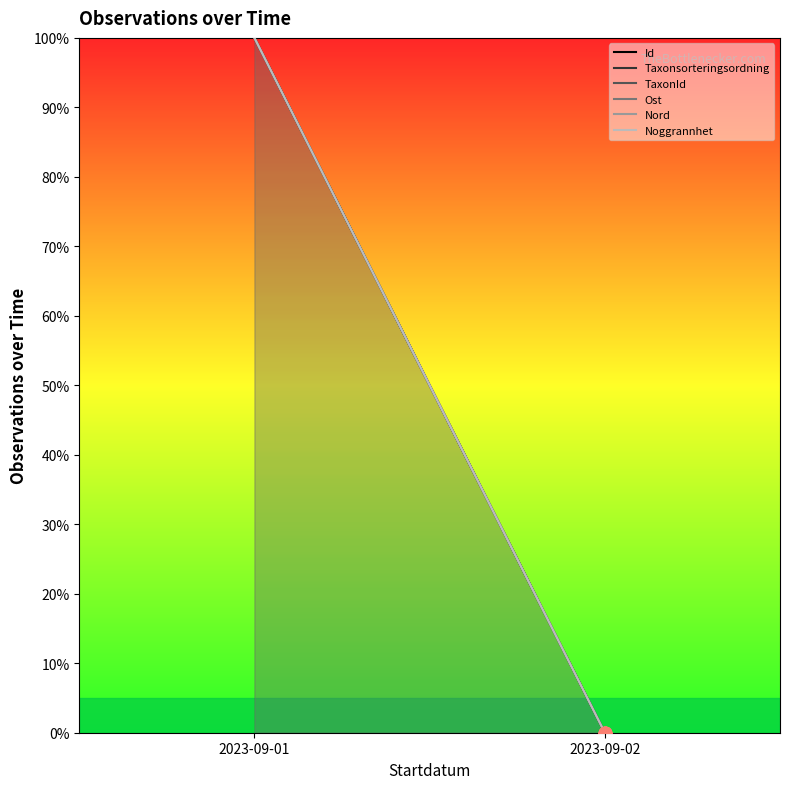

At how many categories does at least one series exceed 73?

1